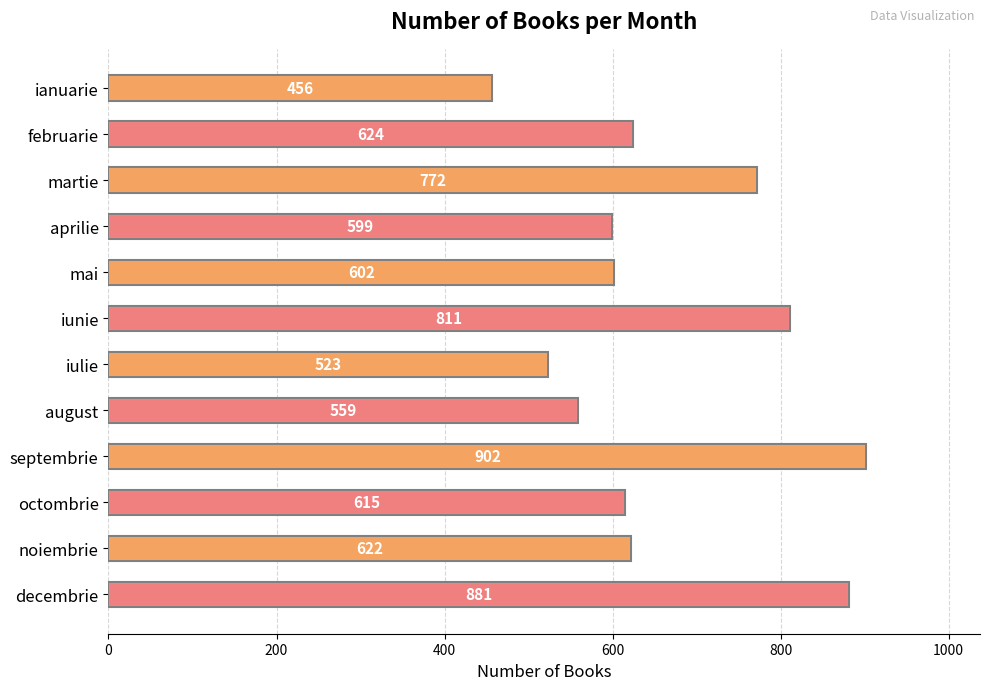

What is the smallest value displayed?

456